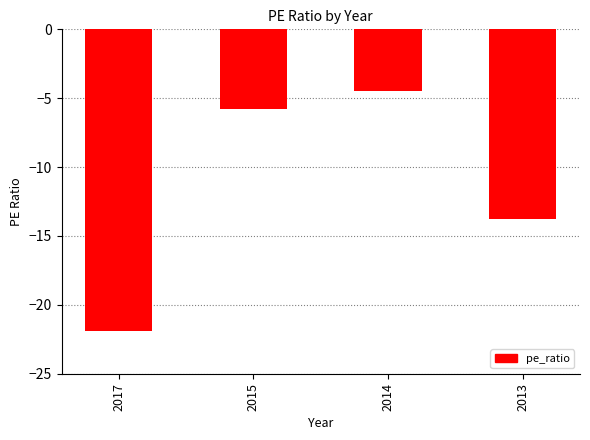

True or false: the data shows -13.8 at 2013.

True